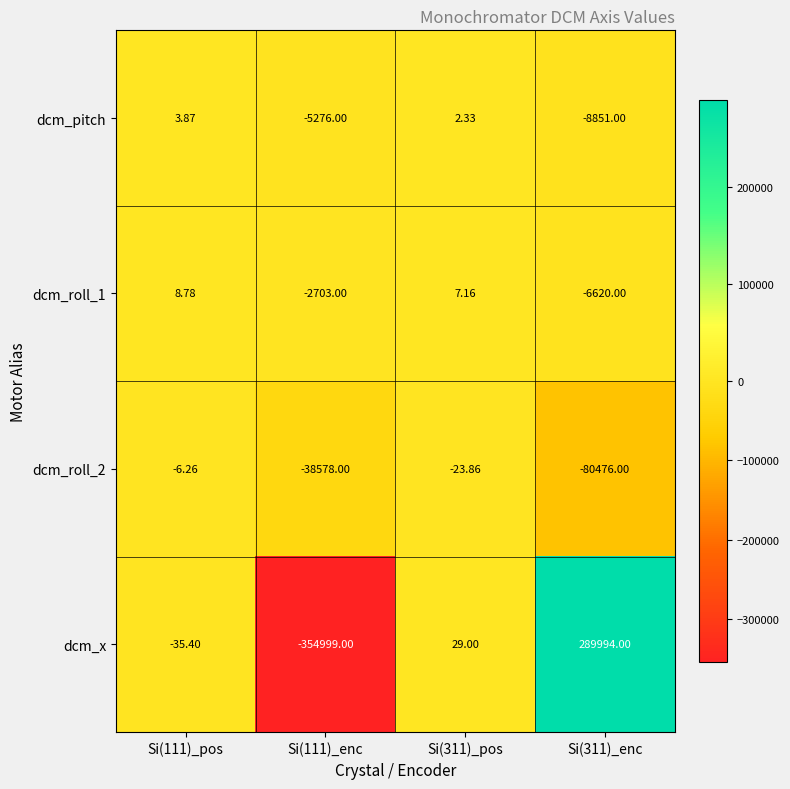

Is the value of dcm_pitch at Si(111)_enc greater than the value of dcm_x at Si(311)_enc?

No